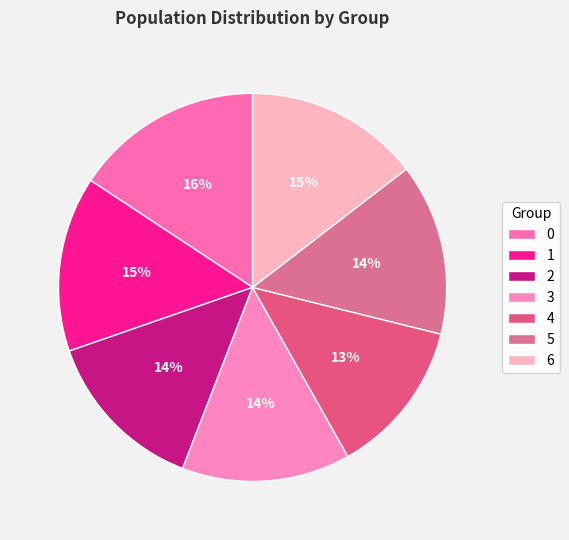

To the nearest percent, what is the difference between the 2 and 6 slice percentages?

1%